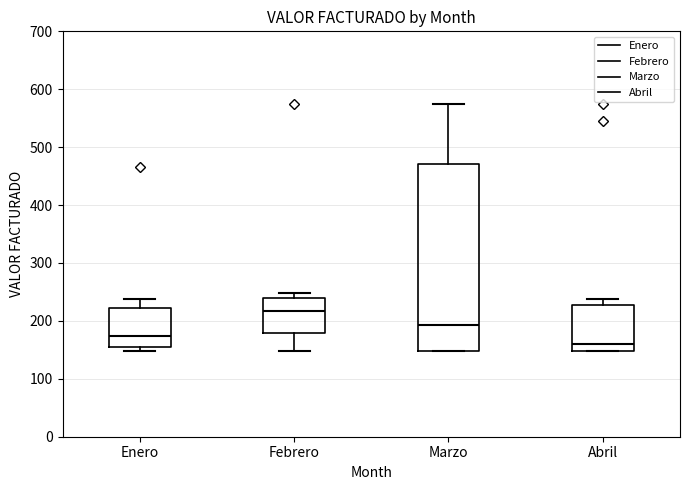

Which box's median line is the lowest?

Abril